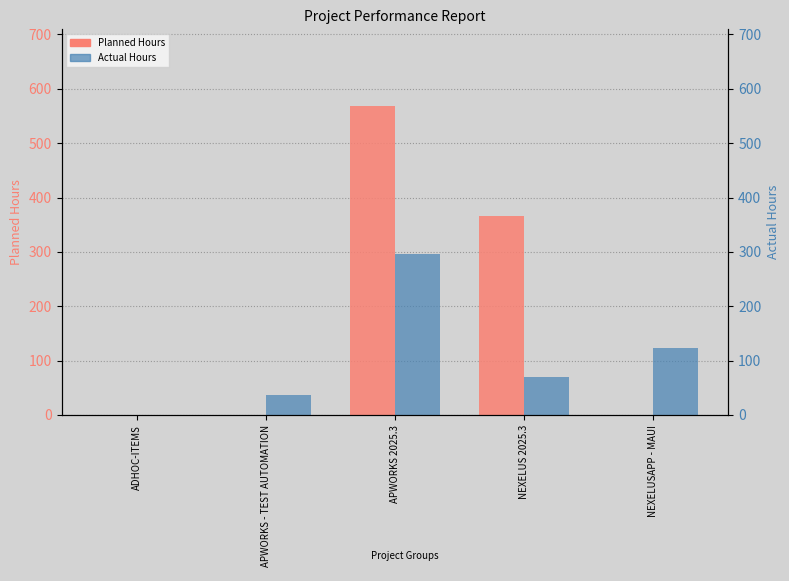

What is the difference between the Actual Hours values at APWORKS - TEST AUTOMATION and NEXELUSAPP - MAUI?

88.0